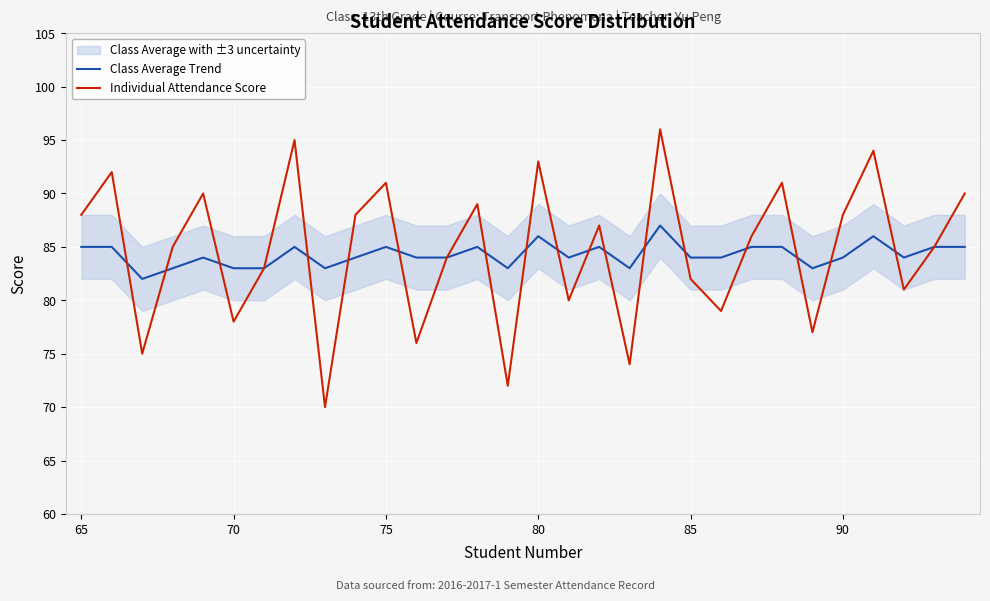

What is the lowest value of the Class Average Trend series?

82